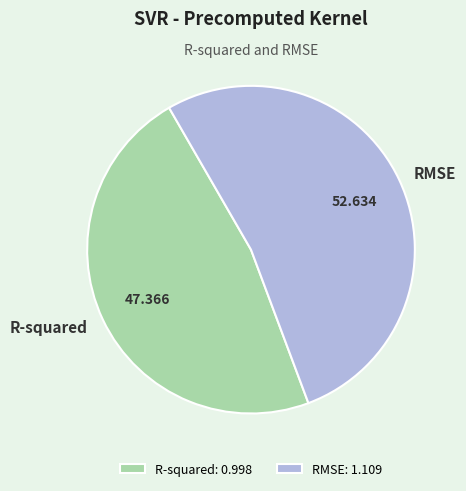

Is there any slice that represents more than half of the pie?

Yes